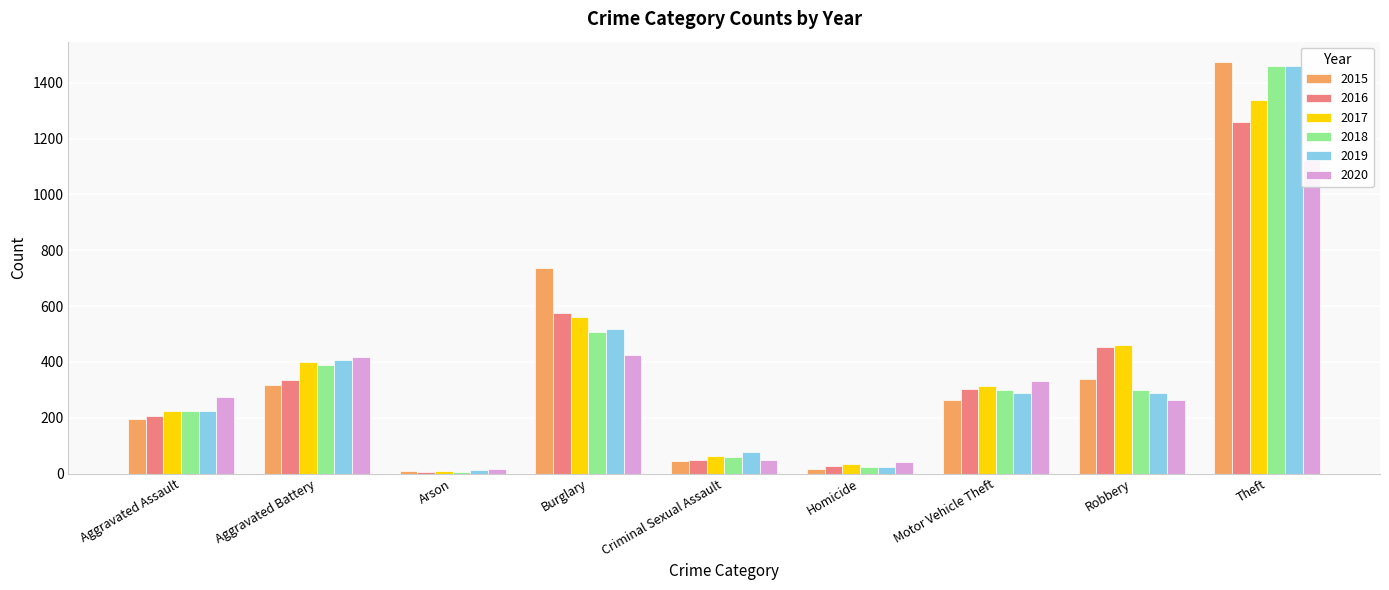

What position from the left is Aggravated Assault?

1